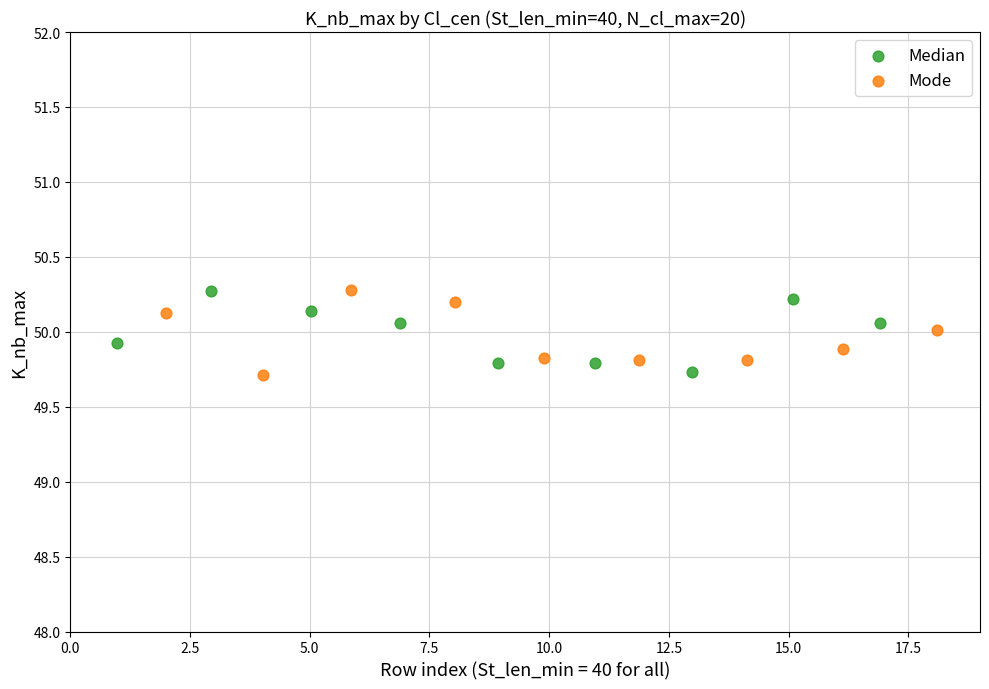

What are all the series names shown in the legend?

Median, Mode